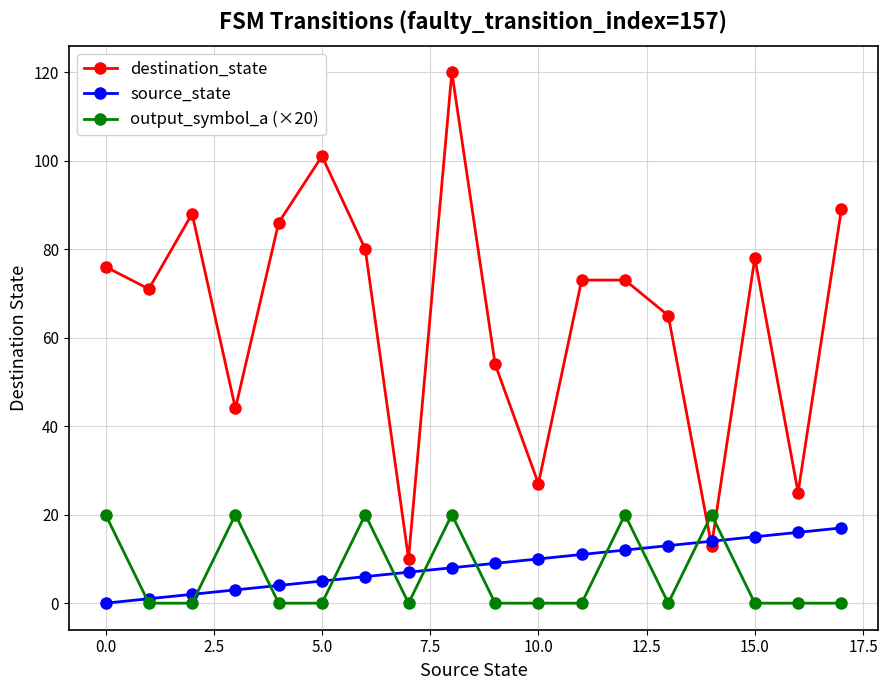

Which series has the largest range (max minus min)?

destination_state